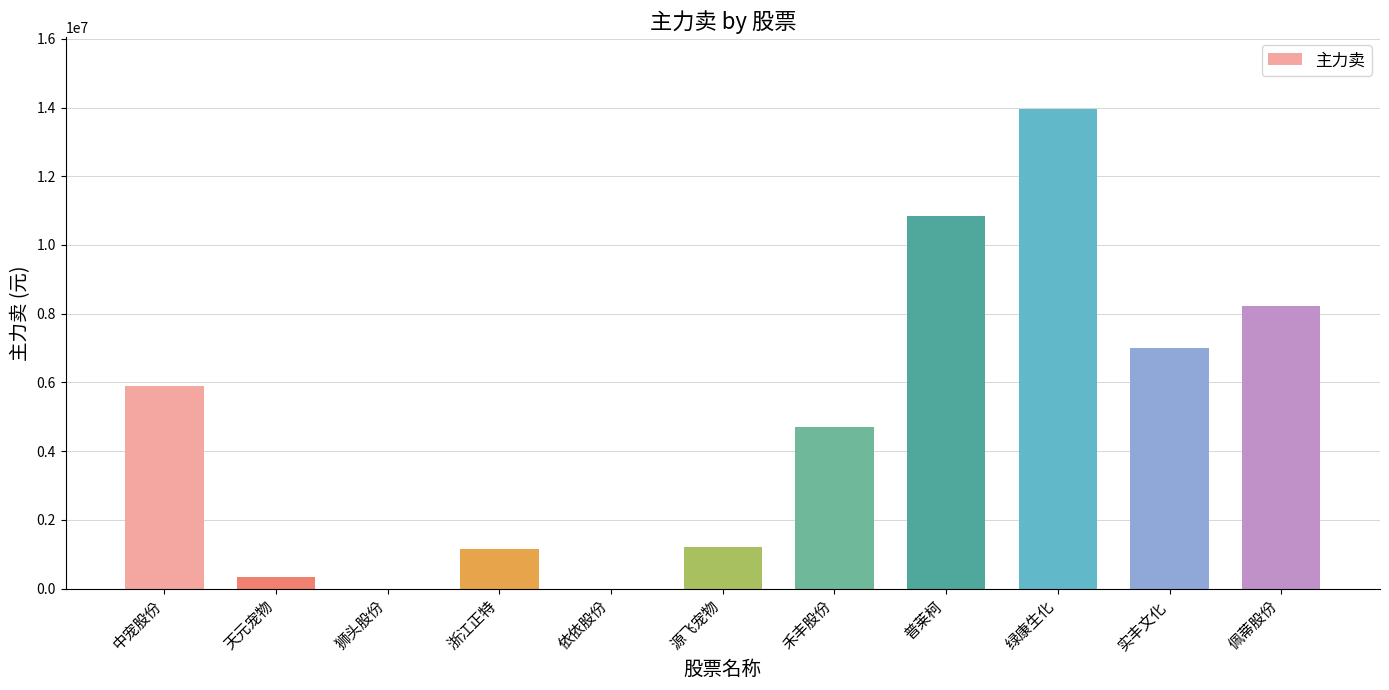

What is the approximate value at 天元宠物?

344398